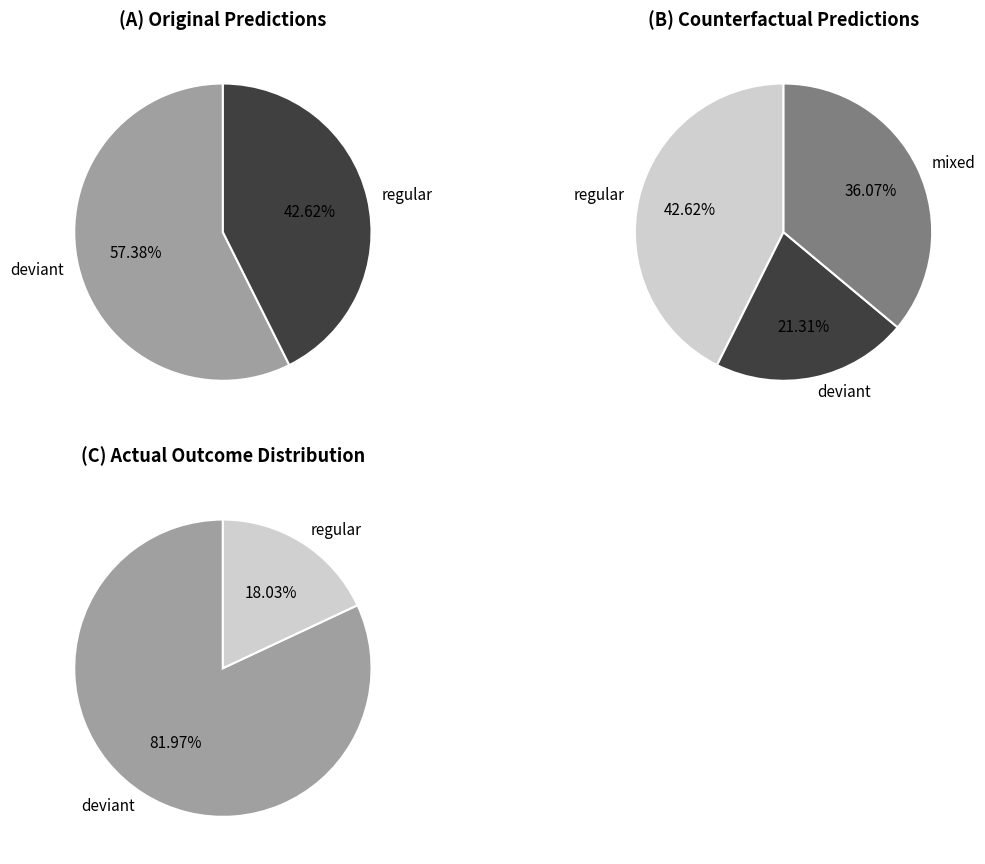

To the nearest percent, what is the difference between the deviant and regular slice percentages?

15%